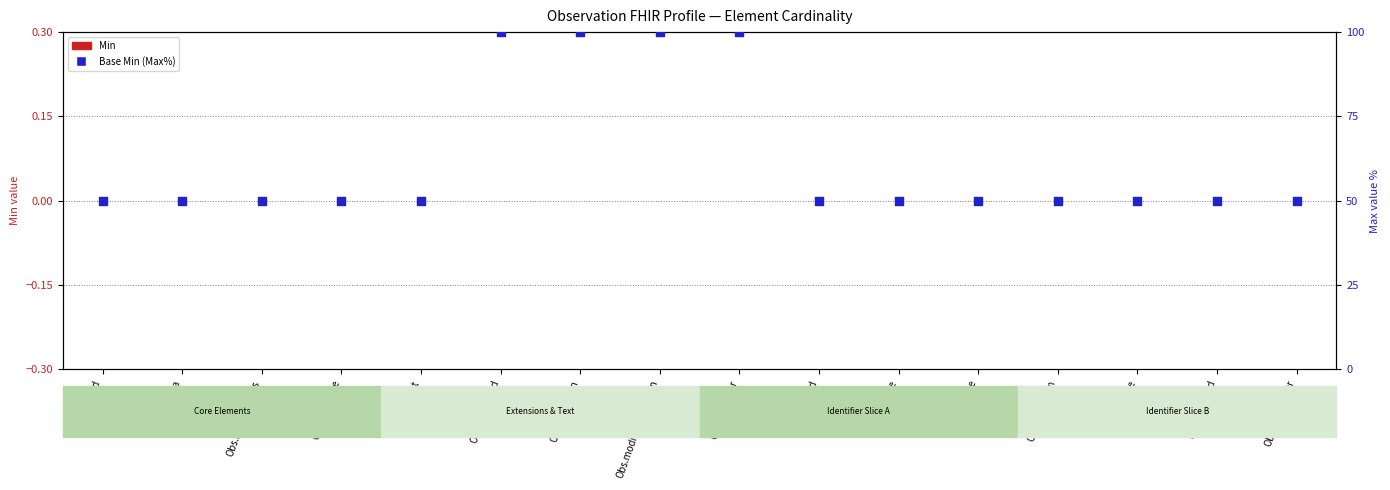

Which series contains the lowest Y value?

Min